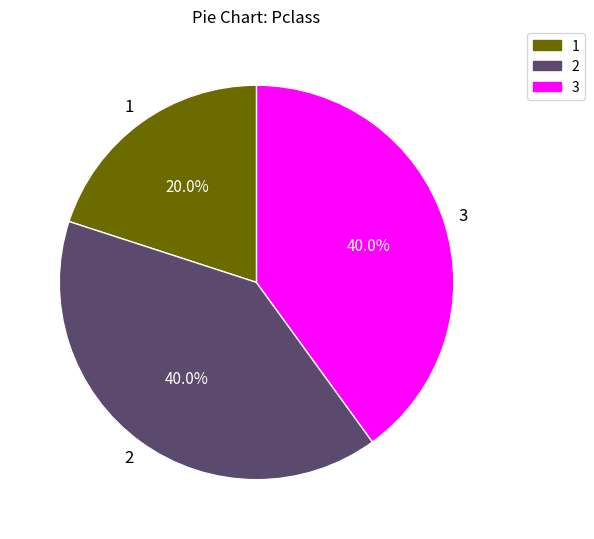

To the nearest percent, what portion does 1 represent?

20%